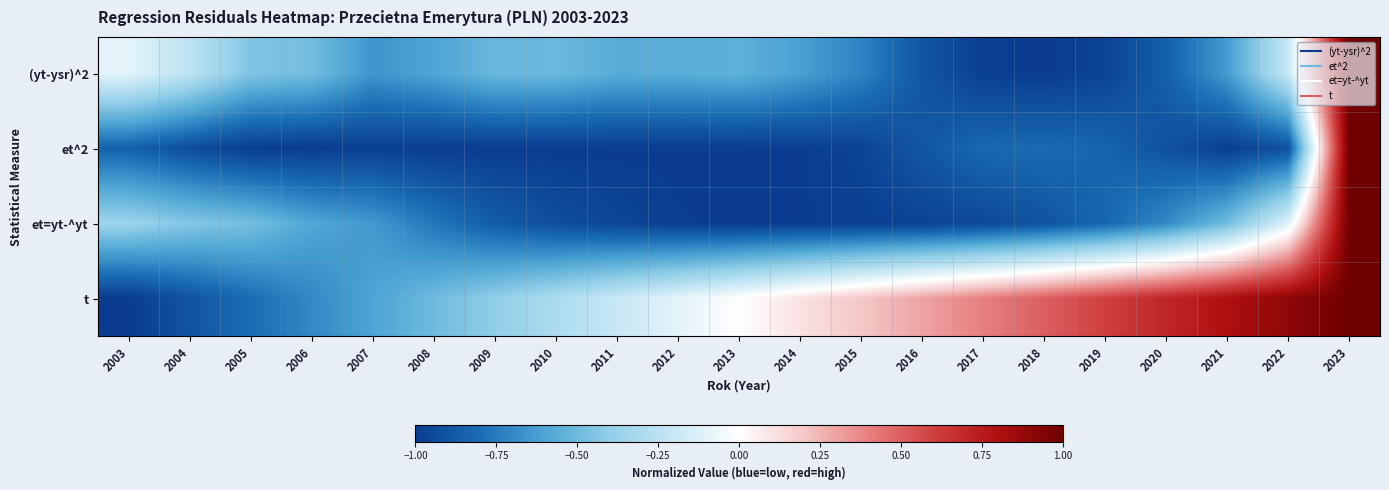

What is the total value across all series at 2006?

-2.8